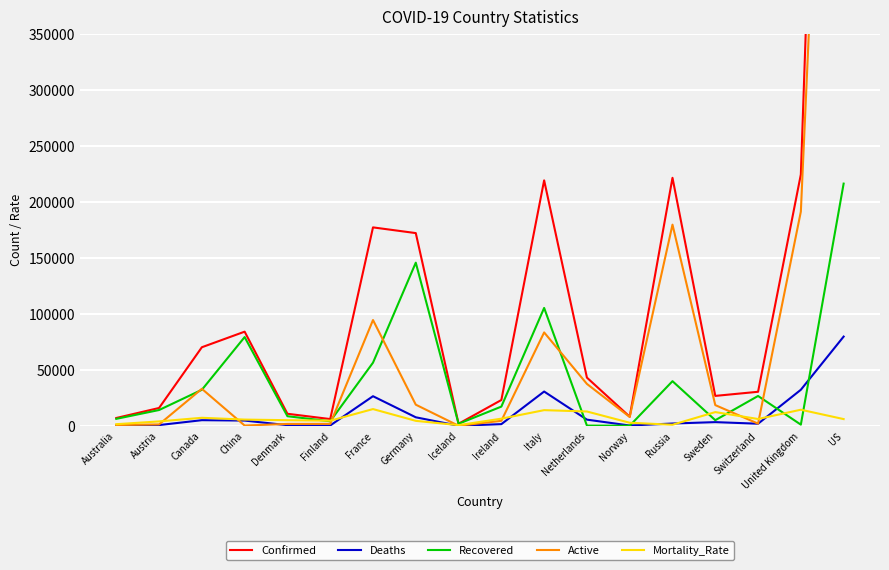

True or false: Confirmed and Mortality_Rate cross at least once.

False